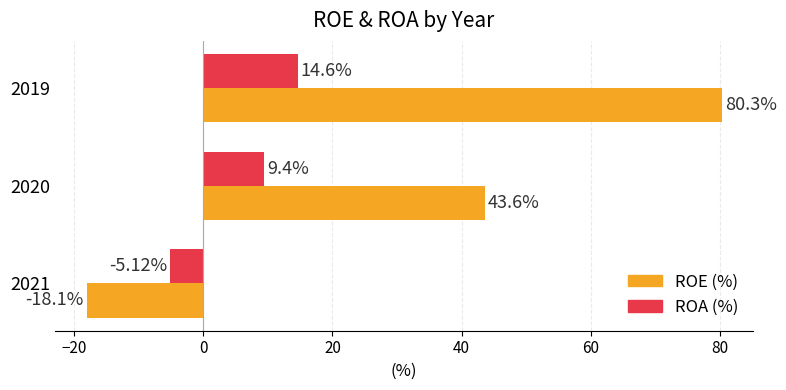

What is the total value across all series at 2019?

94.9